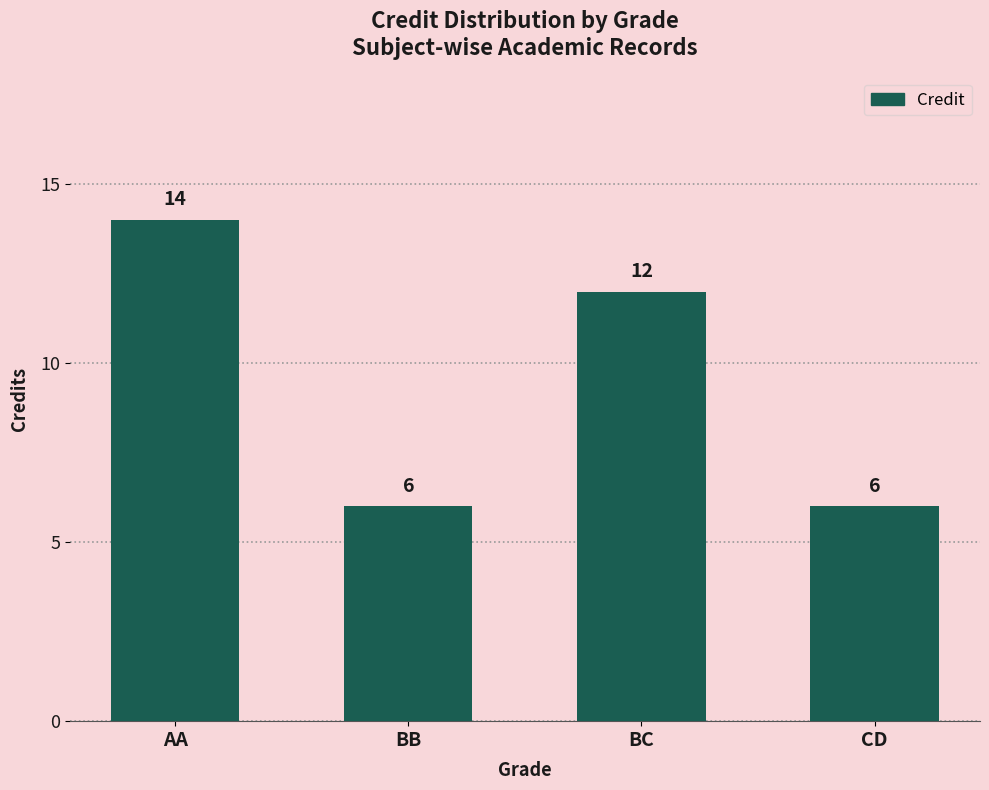

Reading right to left, extract all data points from this chart.

6	12	6	14